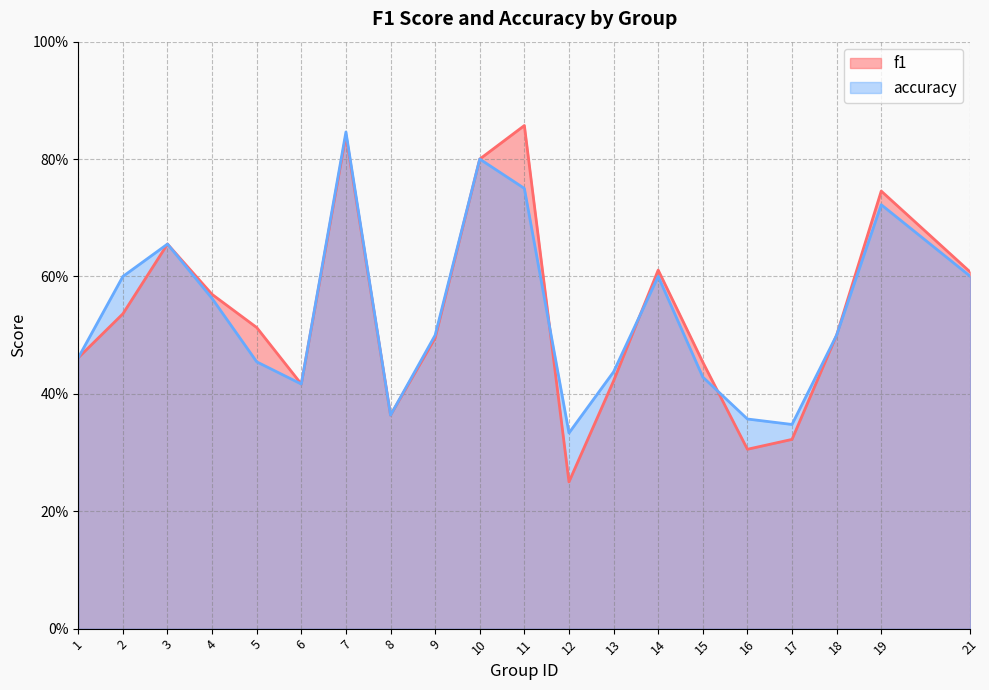

What value does the accuracy series have at 4?

0.6